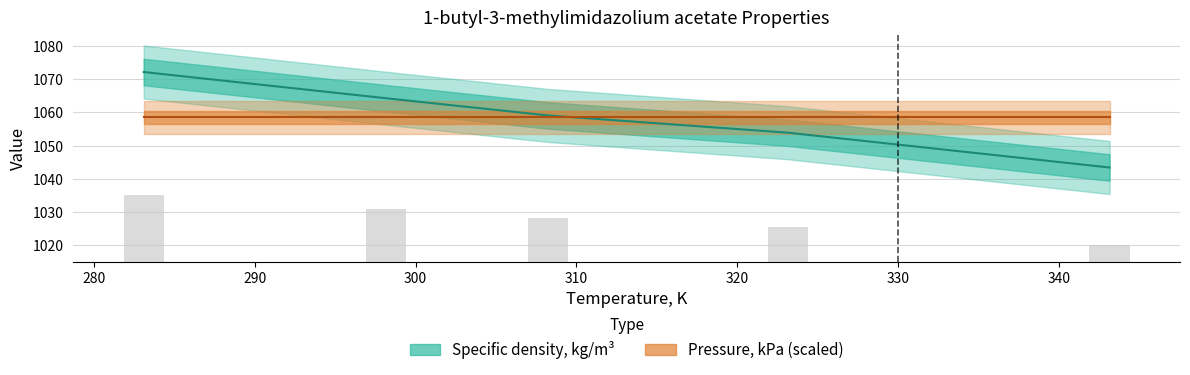

At which label is the value closest to 1057?

310